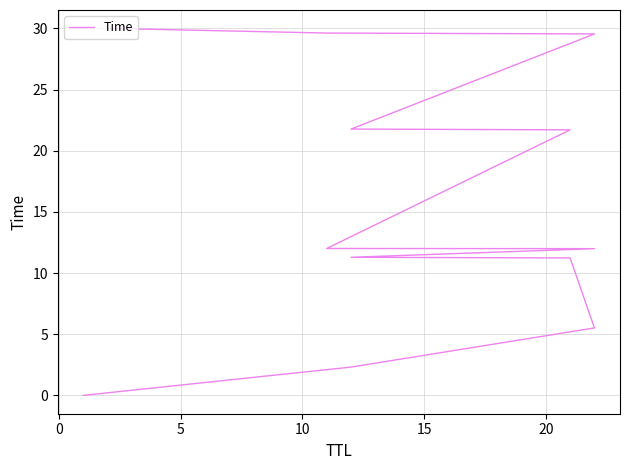

What is the sum of all values?

187.0